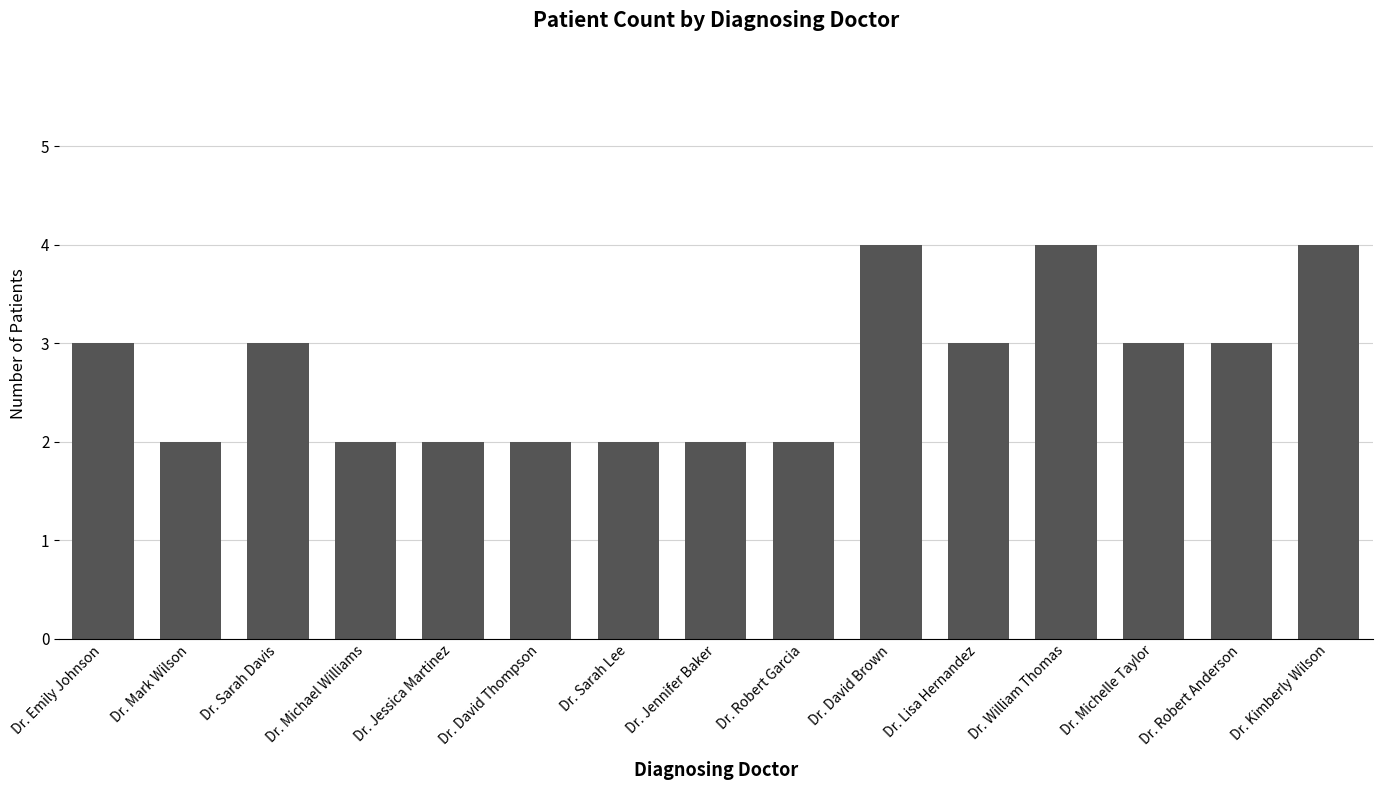

True or false: the data shows 4 at Dr. David Brown.

True